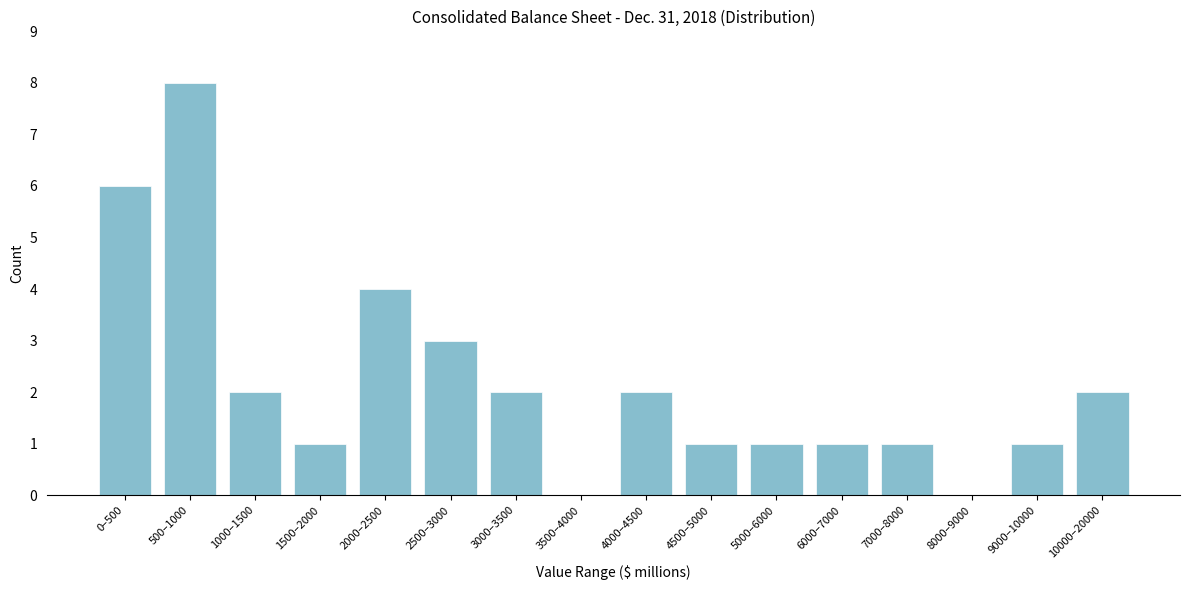

Reading left to right, what are all the values shown in this chart?

0–500=6	500–1000=8	1000–1500=2	1500–2000=1	2000–2500=4	2500–3000=3	3000–3500=2	3500–4000=0	4000–4500=2	4500–5000=1	5000–6000=1	6000–7000=1	7000–8000=1	8000–9000=0	9000–10000=1	10000–20000=2